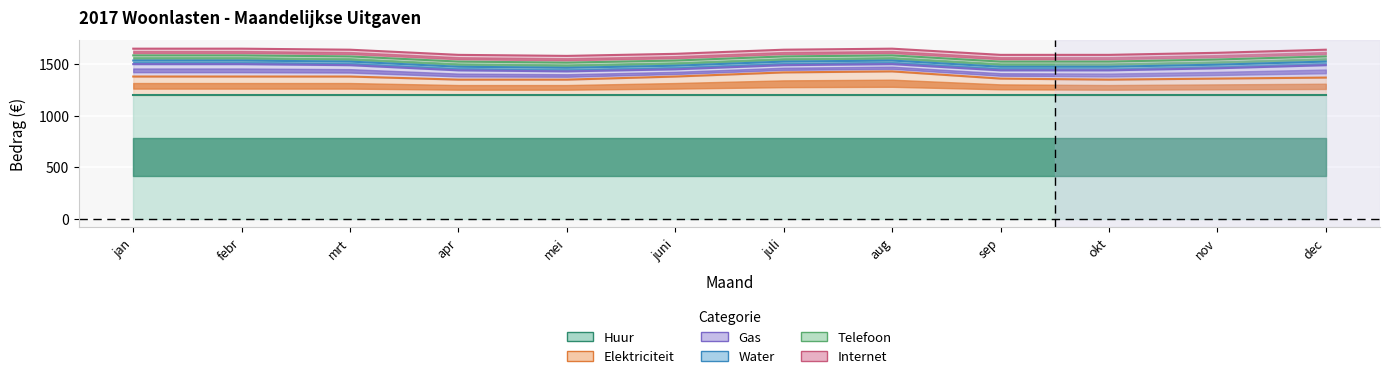

Which series has the largest total across all categories?

Huur